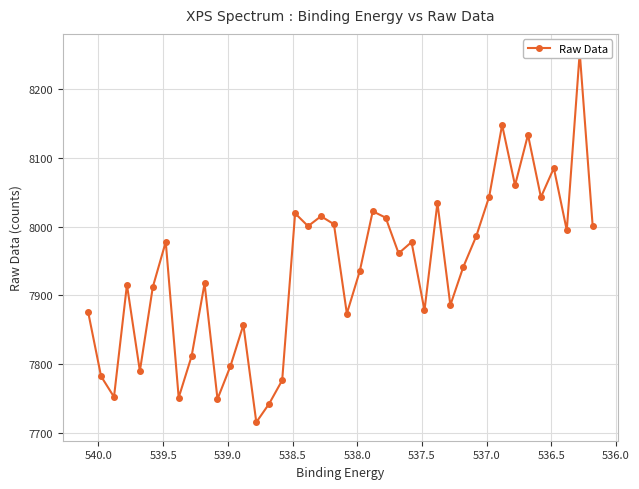

What is the difference between the second highest and minimum values?

432.0